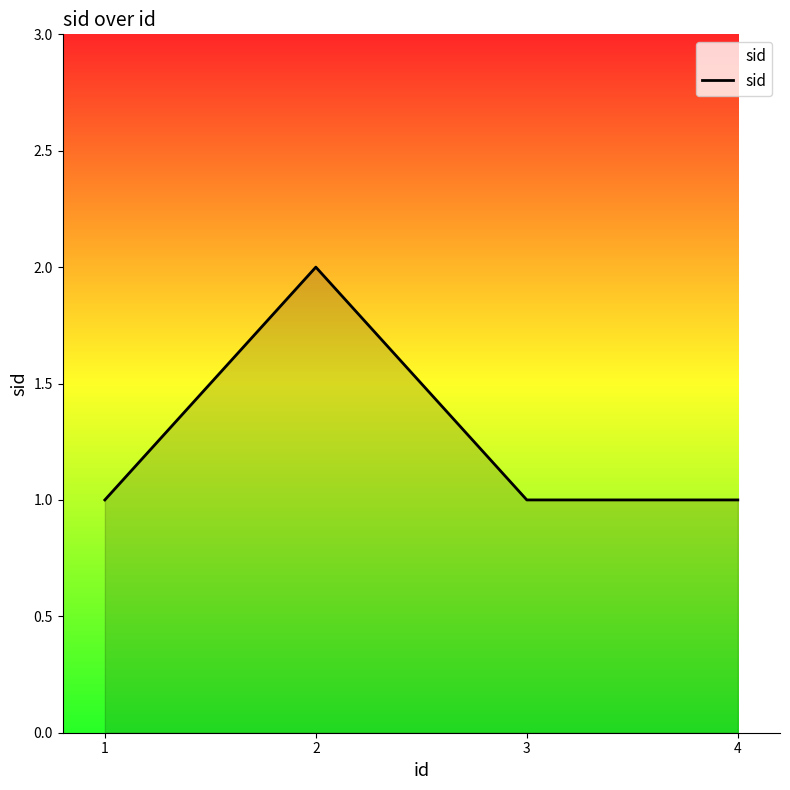

What is the difference between the values at 2 and 4?

1